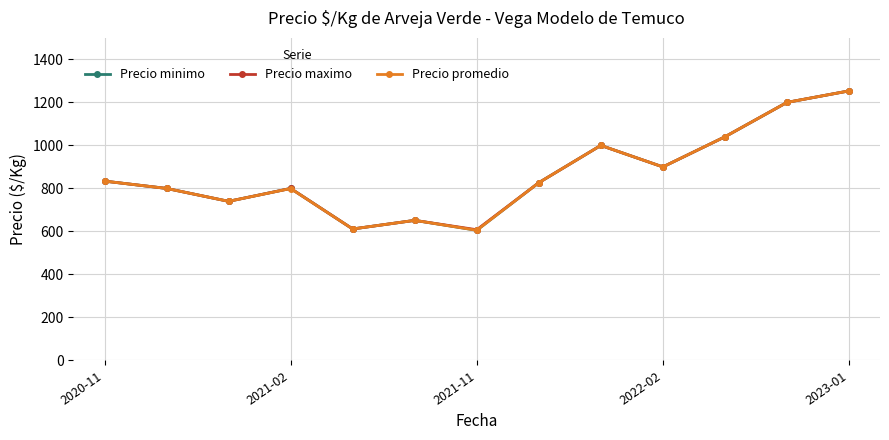

What is the smallest value displayed?

605.4